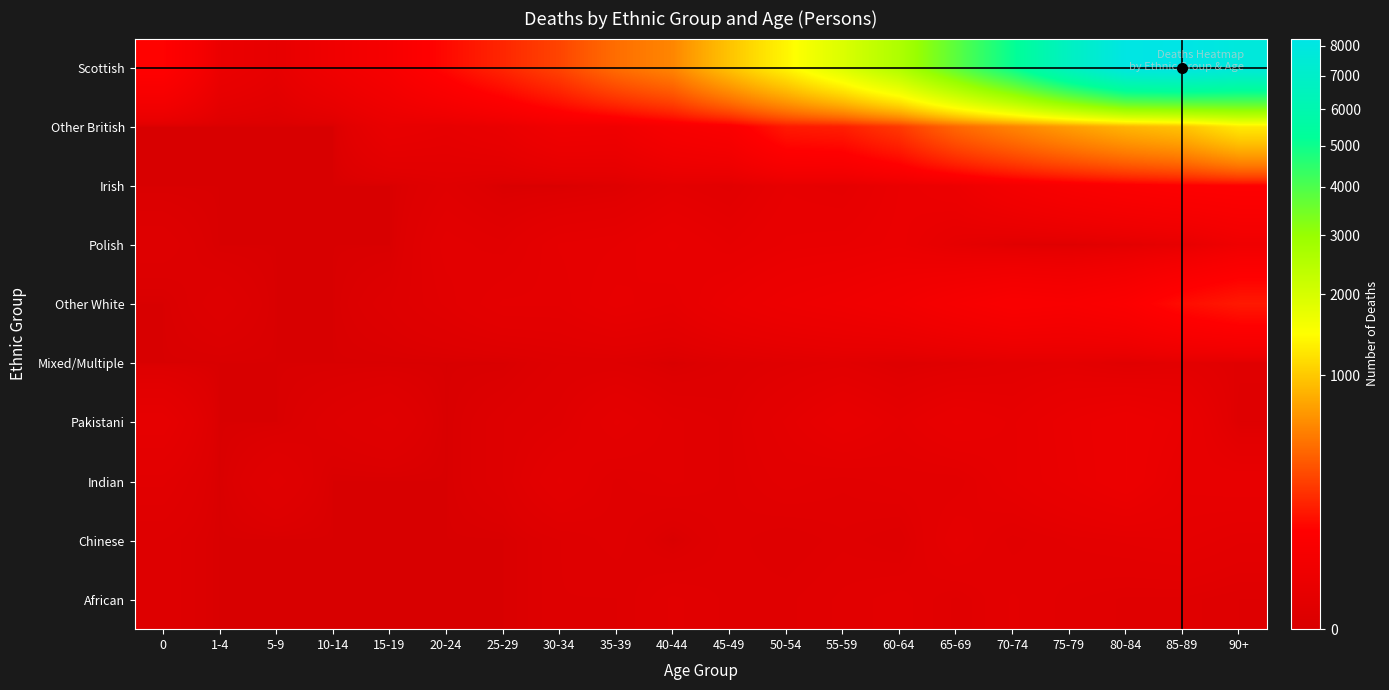

Count the number of data series in this chart.

10